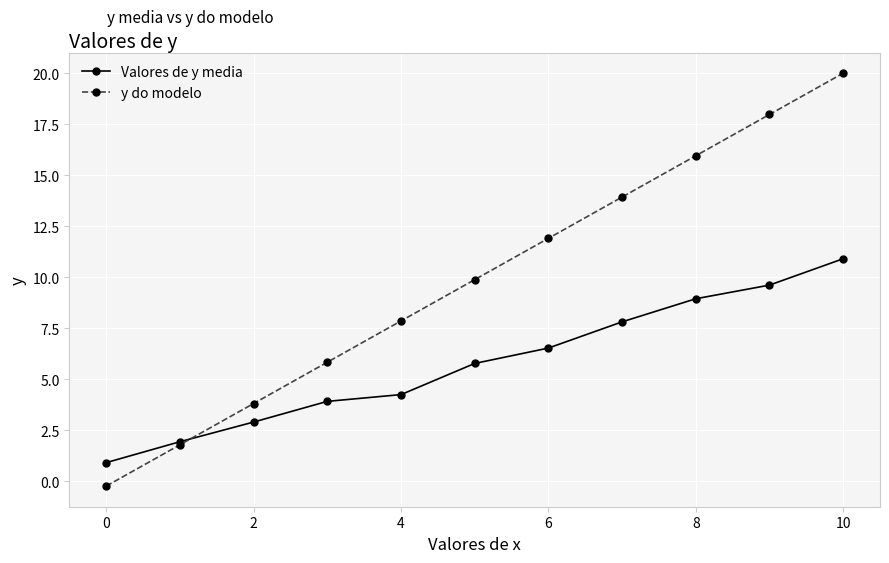

What is the value of the Valores de y media point at the 9th from the left?

8.9